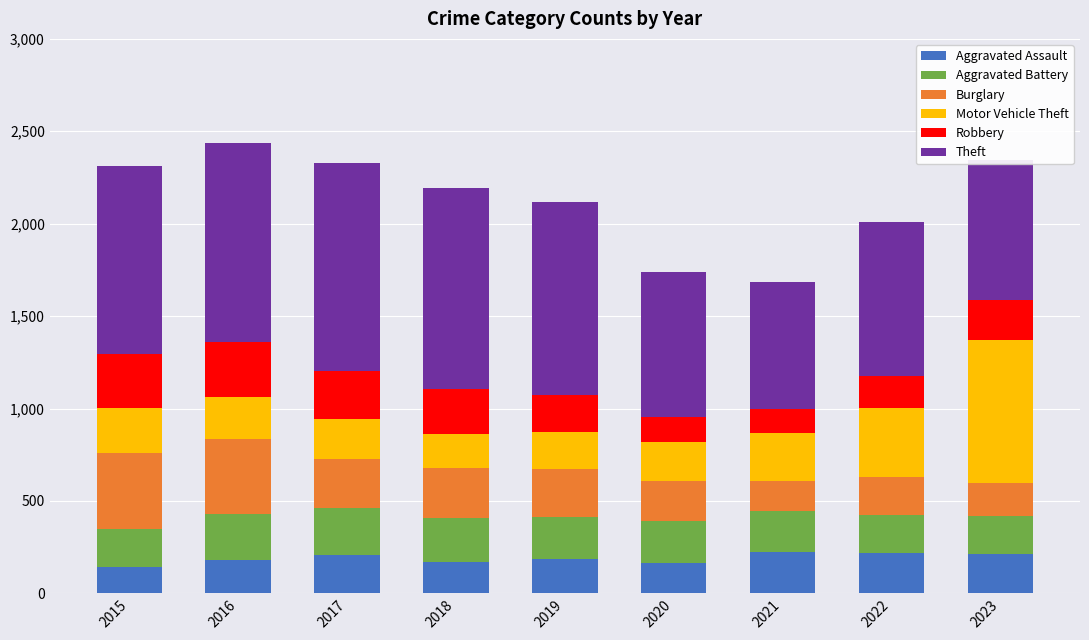

True or false: Aggravated Assault has a value of 207 at 2017.

True